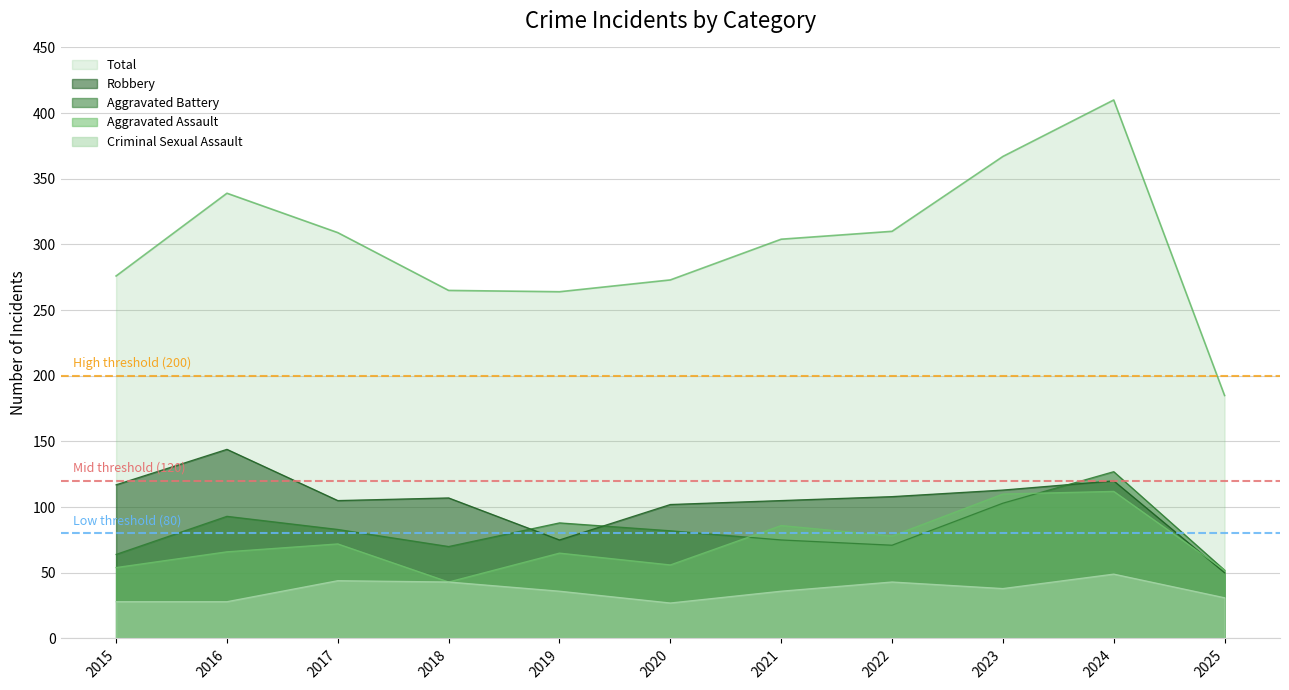

How many lines are shown in the chart?

5